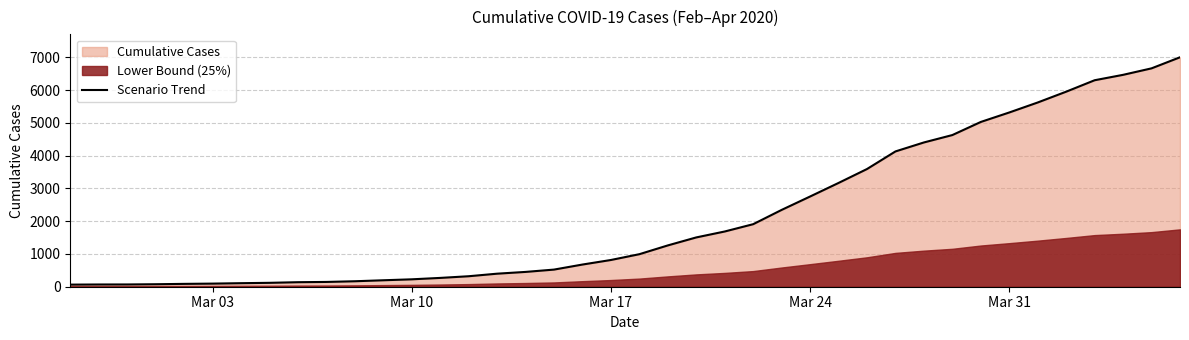

What is the highest value of the Scenario Trend series?

7004